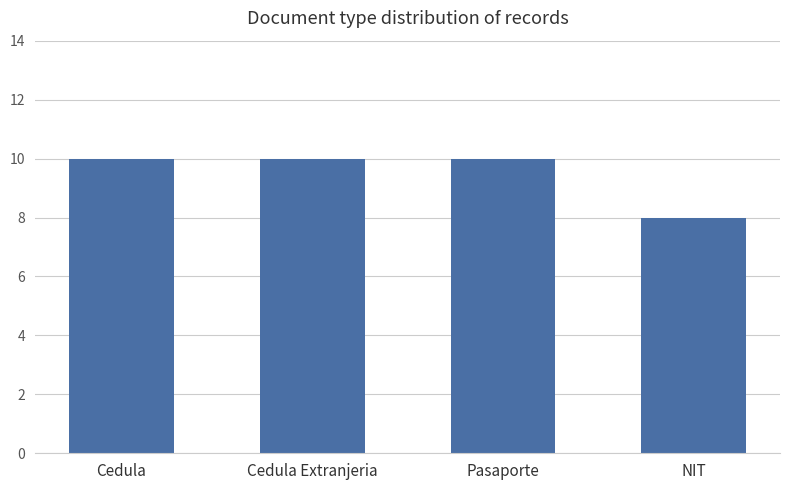

What is the maximum value shown in the chart?

10